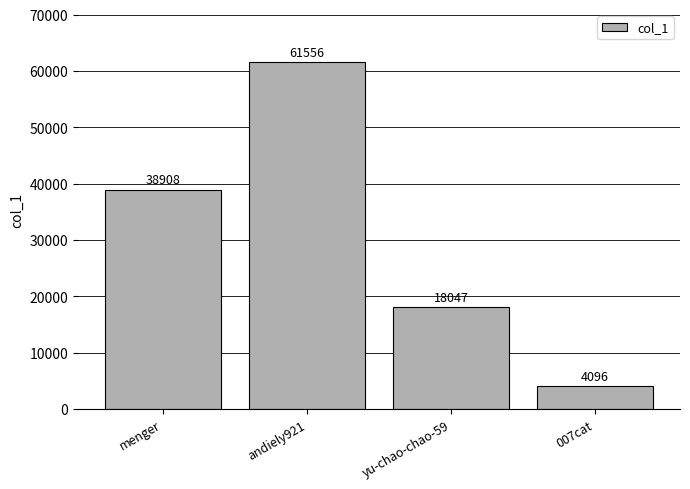

Are the bars grouped side by side (vs. stacked)?

No